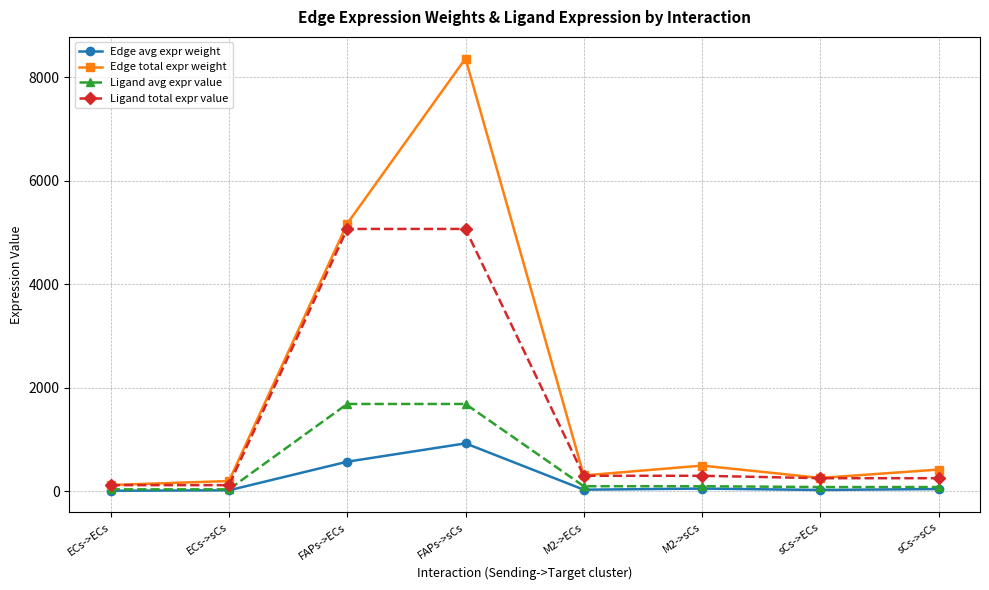

Which series has the largest range (max minus min)?

Edge total expr weight